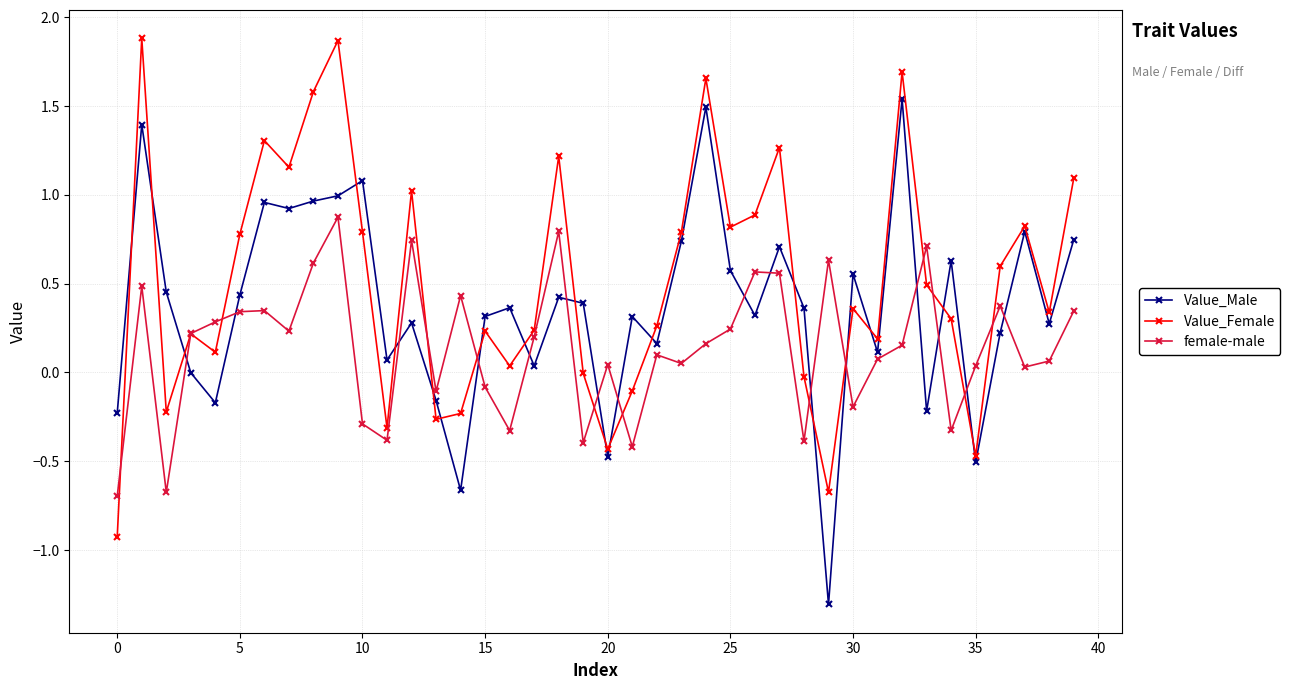

Rank the series by their average value, from highest to lowest.

Value_Female, Value_Male, female-male